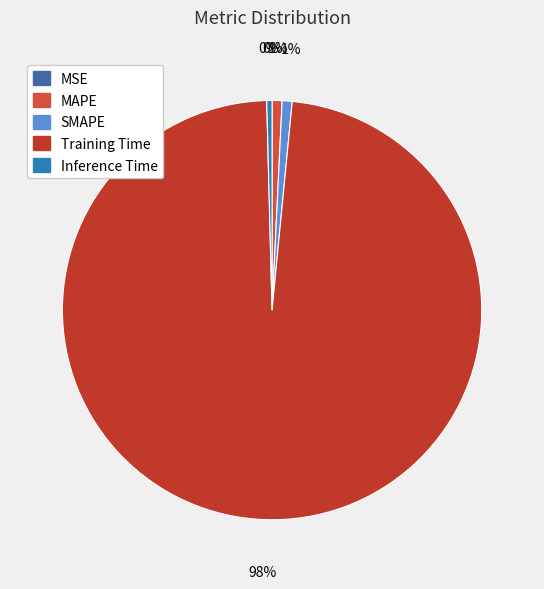

How many segments does this pie chart have?

5